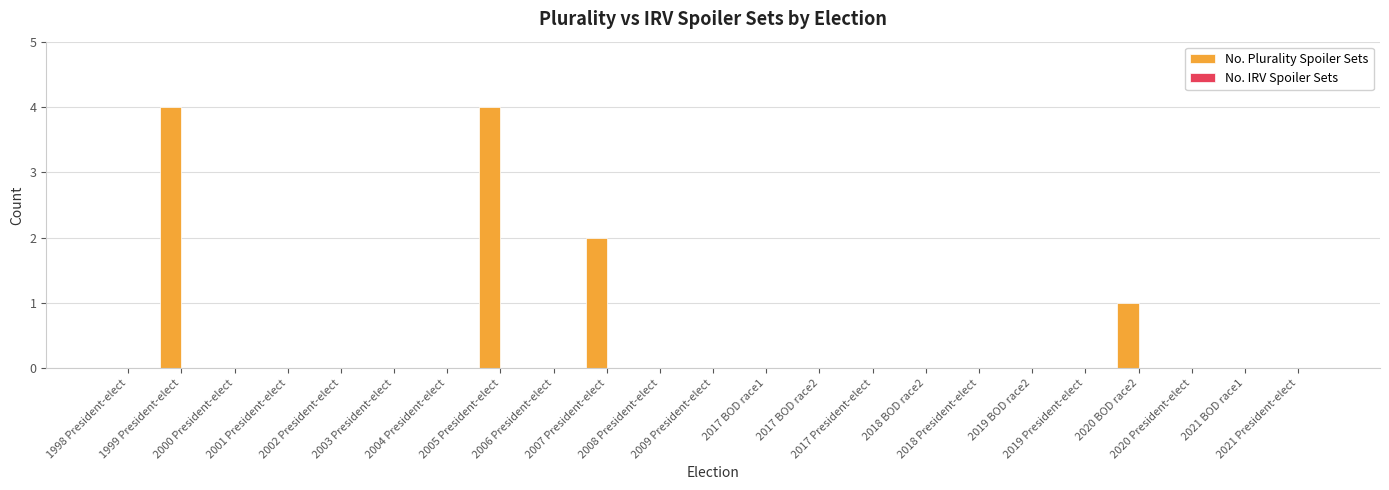

What is the maximum value shown in the chart?

4